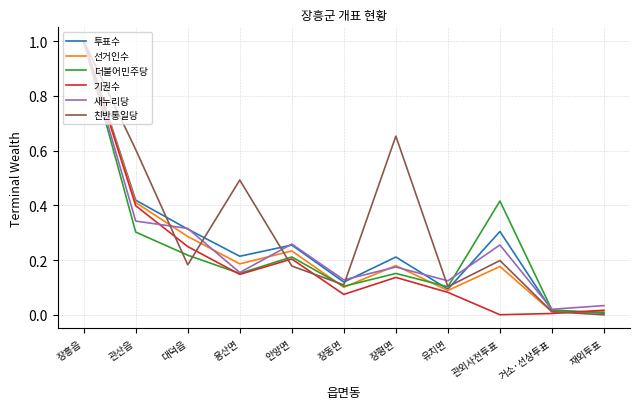

What is the total value across all series at 용산면?

1.3